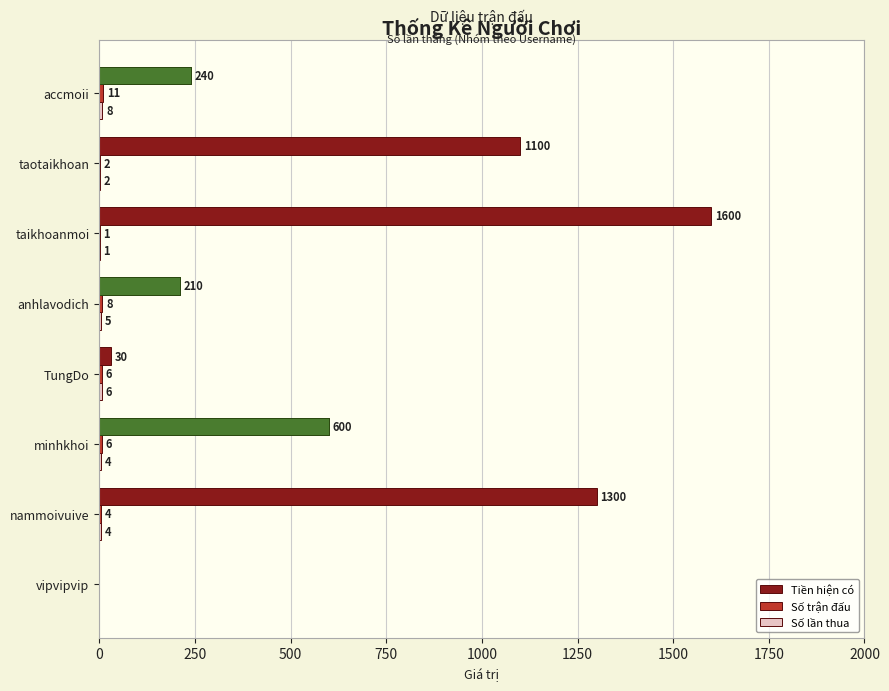

What is the difference between the Số lần thua values at TungDo and accmoii?

2